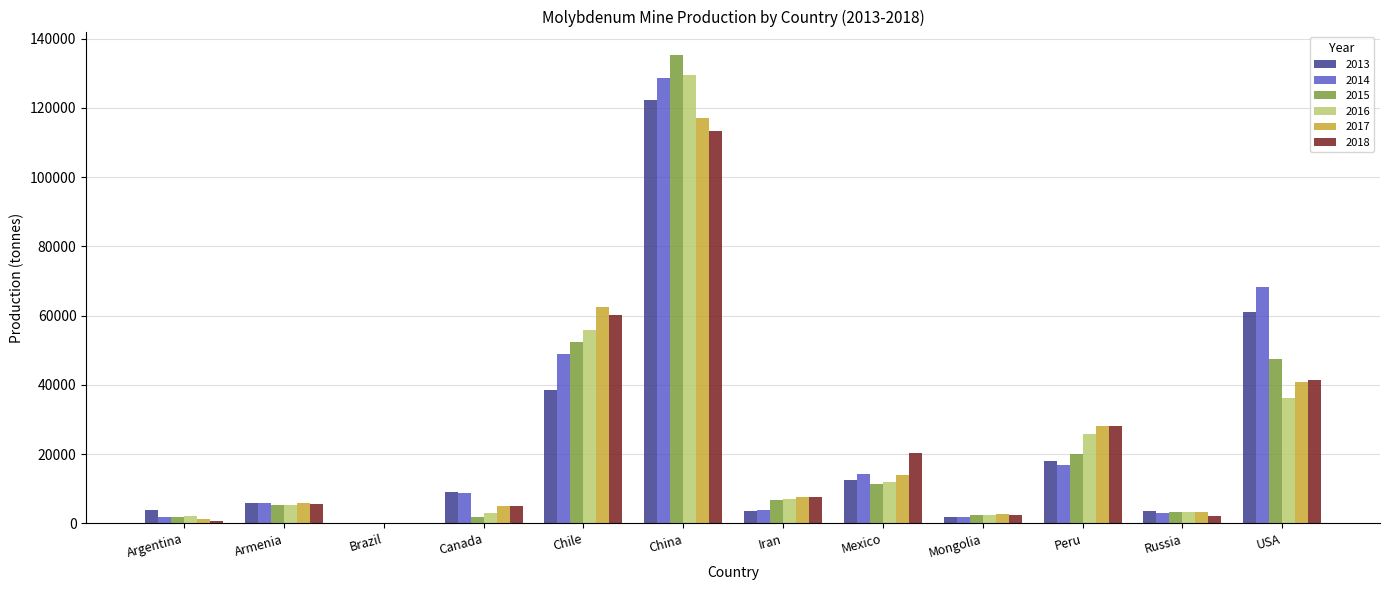

What is the sum of all 2014 values?

302947